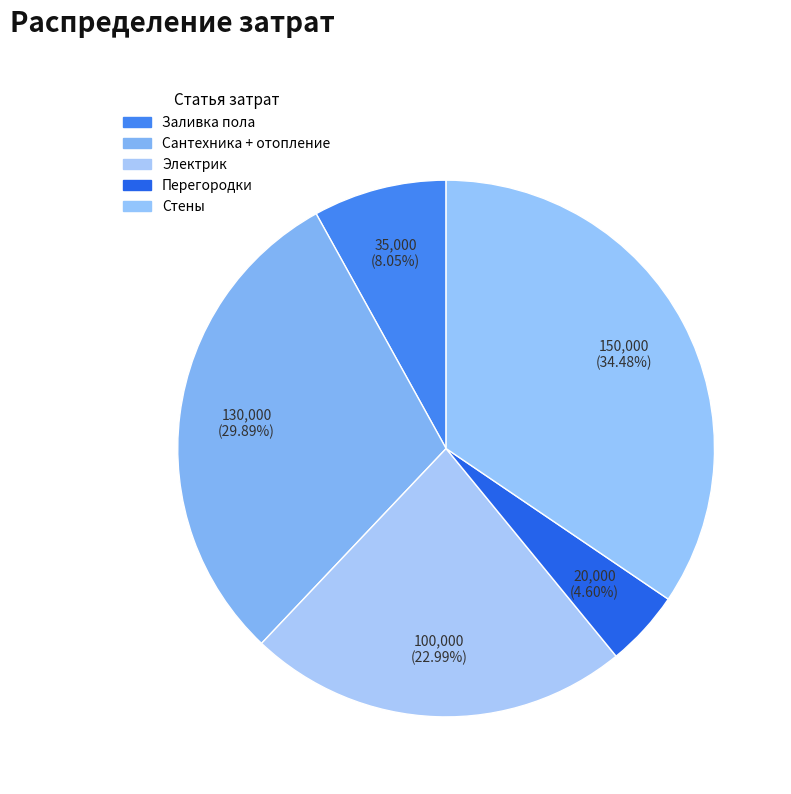

To the nearest percent, what is the average slice percentage?

20%